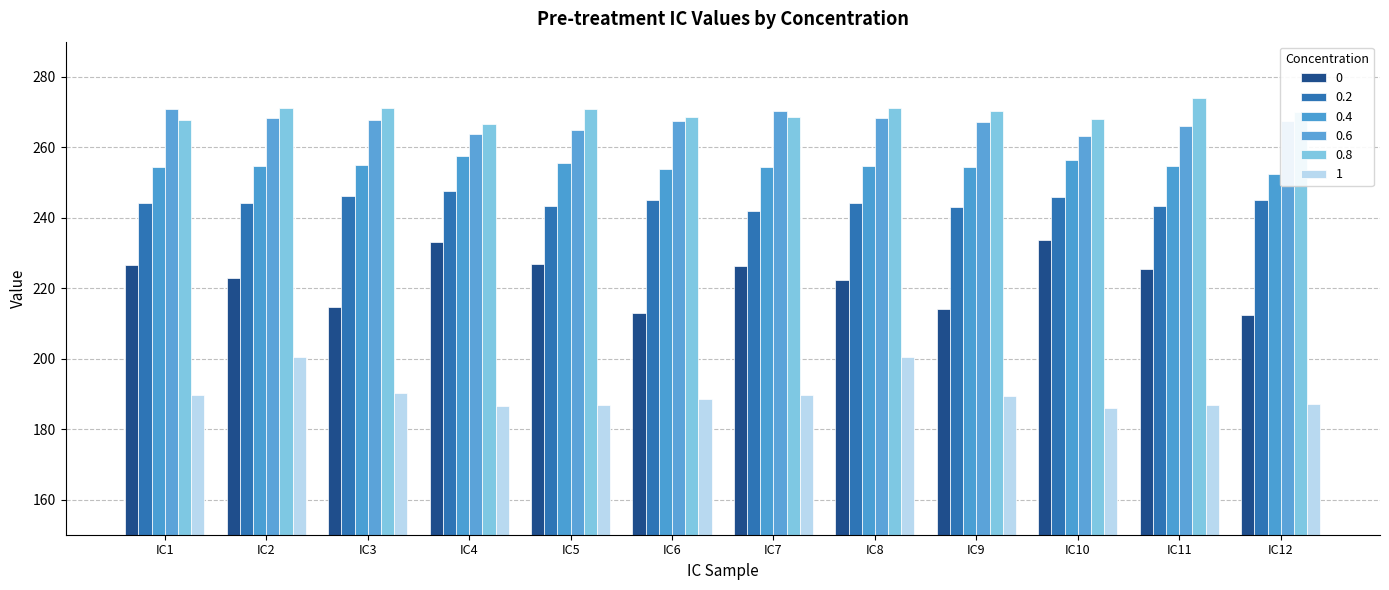

Is the value of 0.6 at IC8 greater than the value of 0.4 at IC6?

Yes